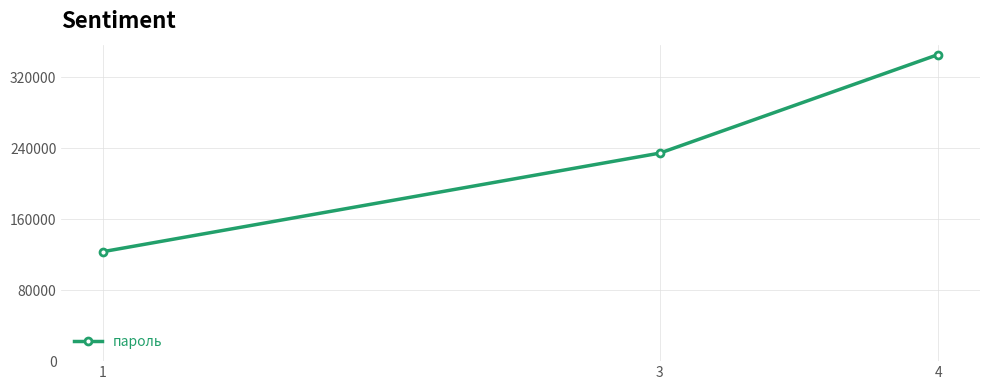

What is the value of the 2nd point from the left?

234543